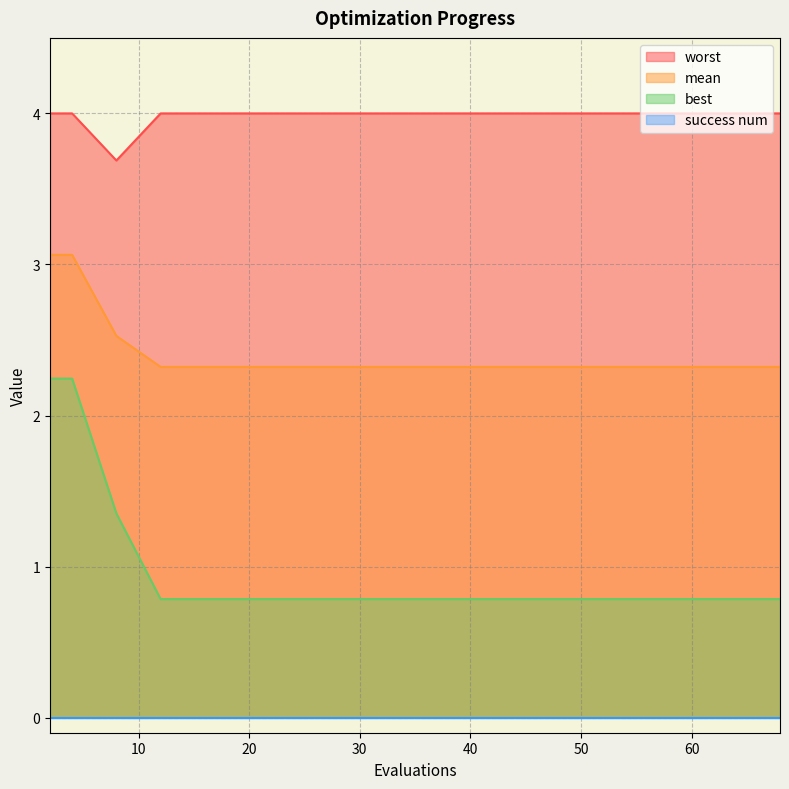

What is the sum of all worst values?

59.7